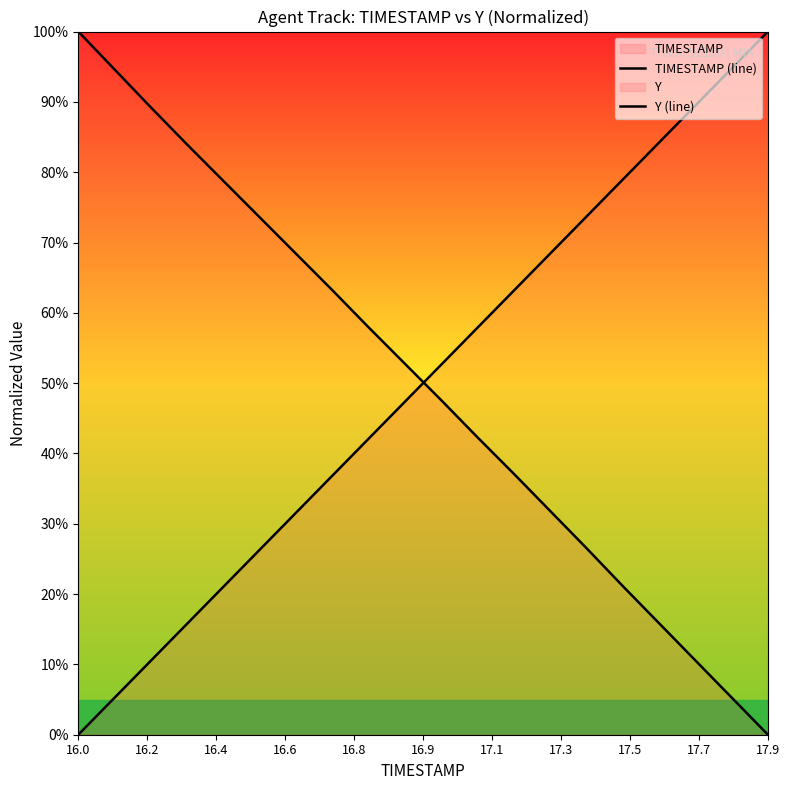

What is the total value across all series at 17.7?

100.1